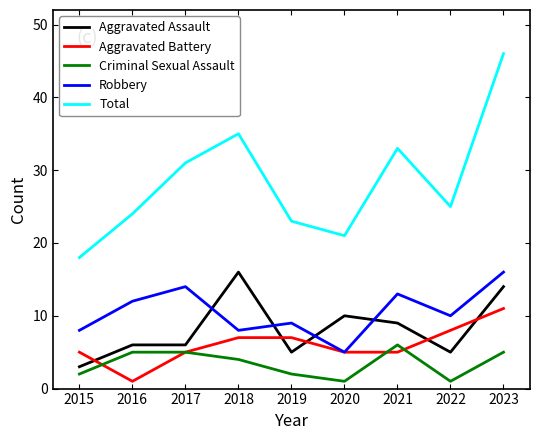

Is the value of Aggravated Battery at 2023 greater than the value of Robbery at 2017?

No